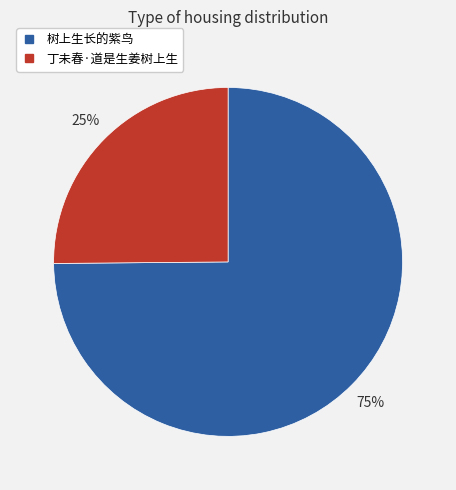

Combined, do 树上生长的紫鸟 and 丁未春·道是生姜树上生 account for over 50%?

Yes